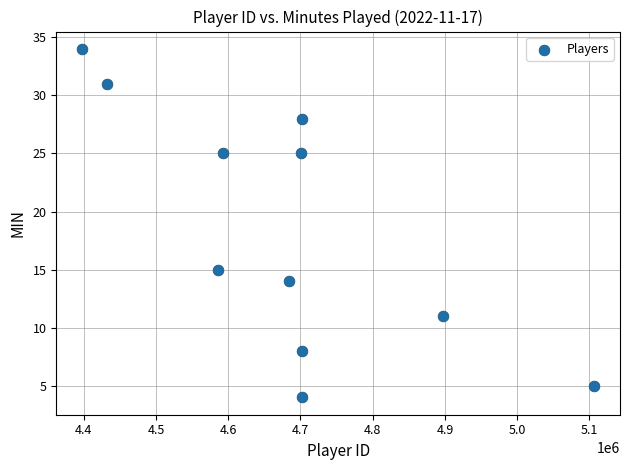

What Y value in the scatter plot is closest to 19?

15